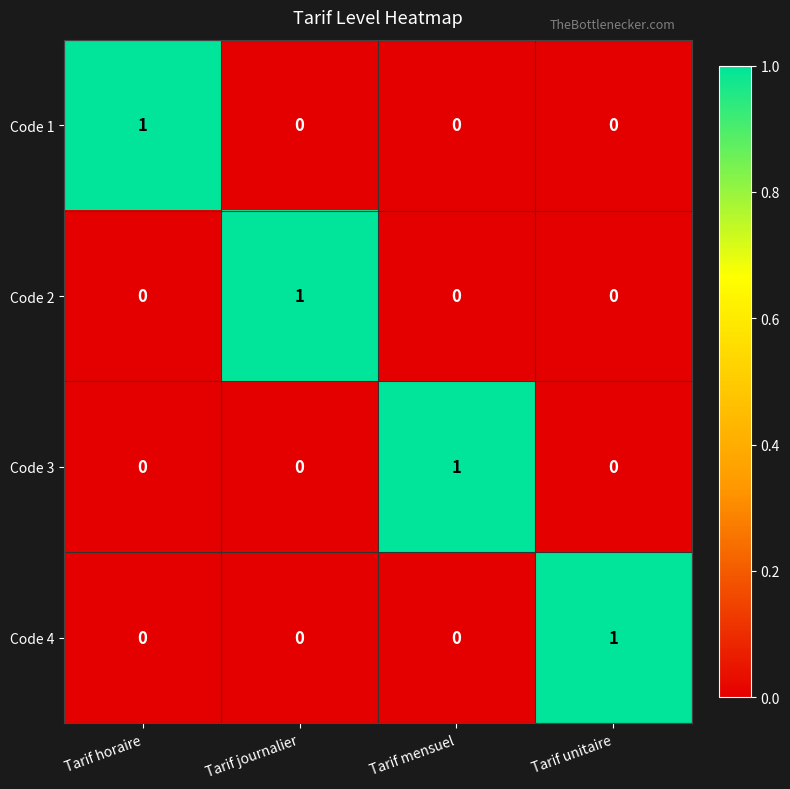

What is the greatest value displayed?

1